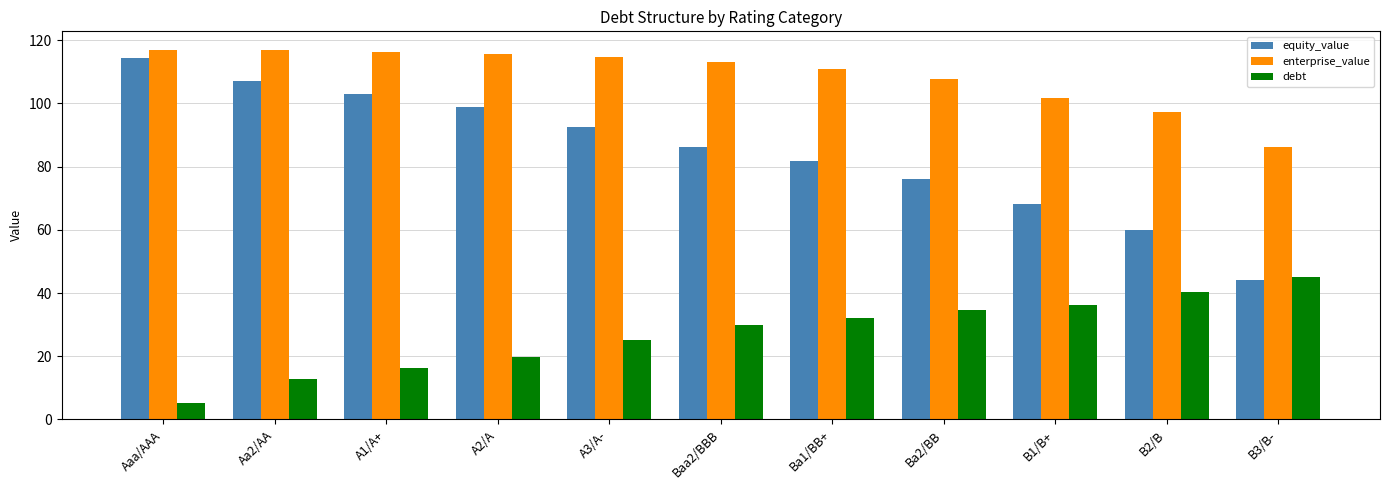

Which series has the widest spread of values?

equity_value